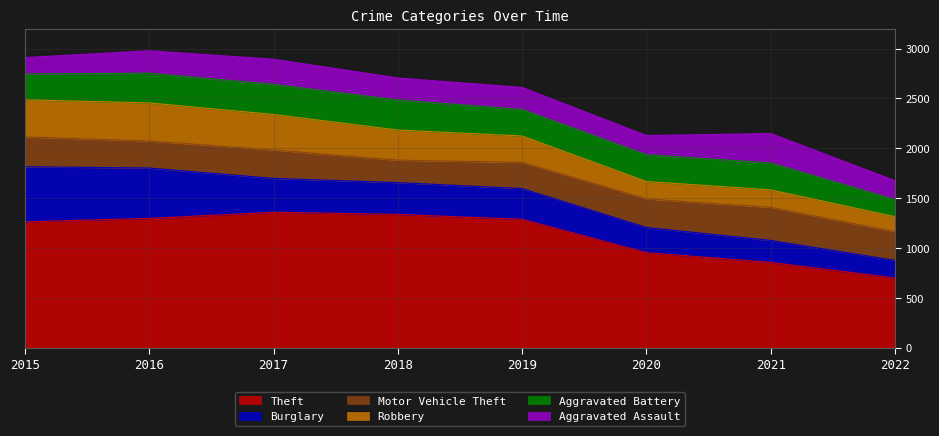

True or false: Theft and Robbery cross at least once.

False